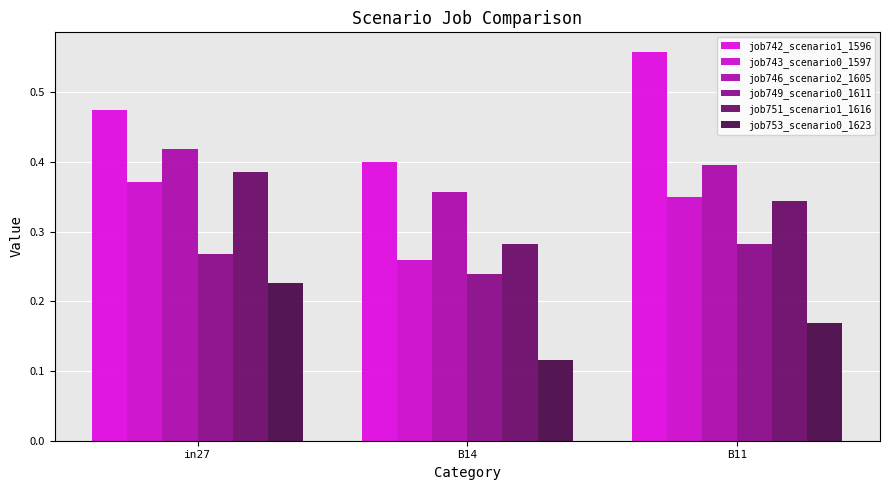

The value of job749_scenario0_1611 at B14 is 0.2. True or false?

True